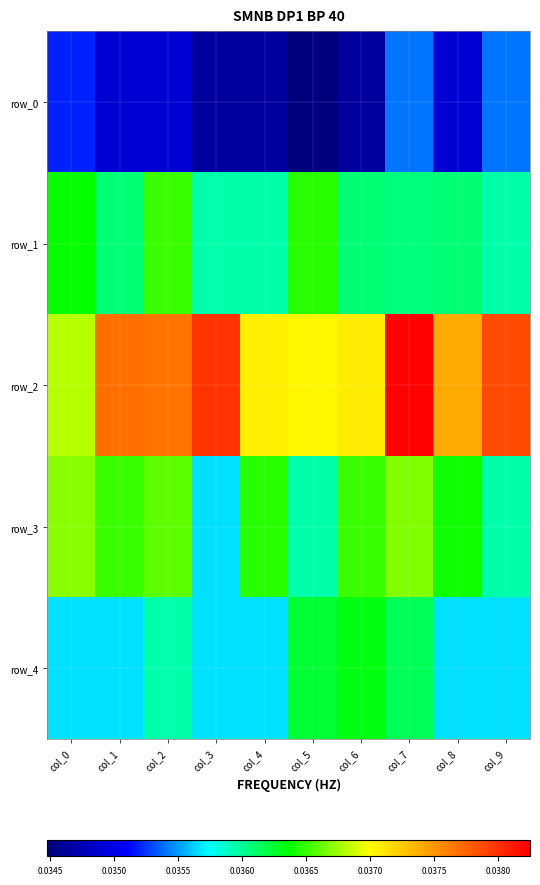

Count the row_3 values in the range 0 to 1.

10